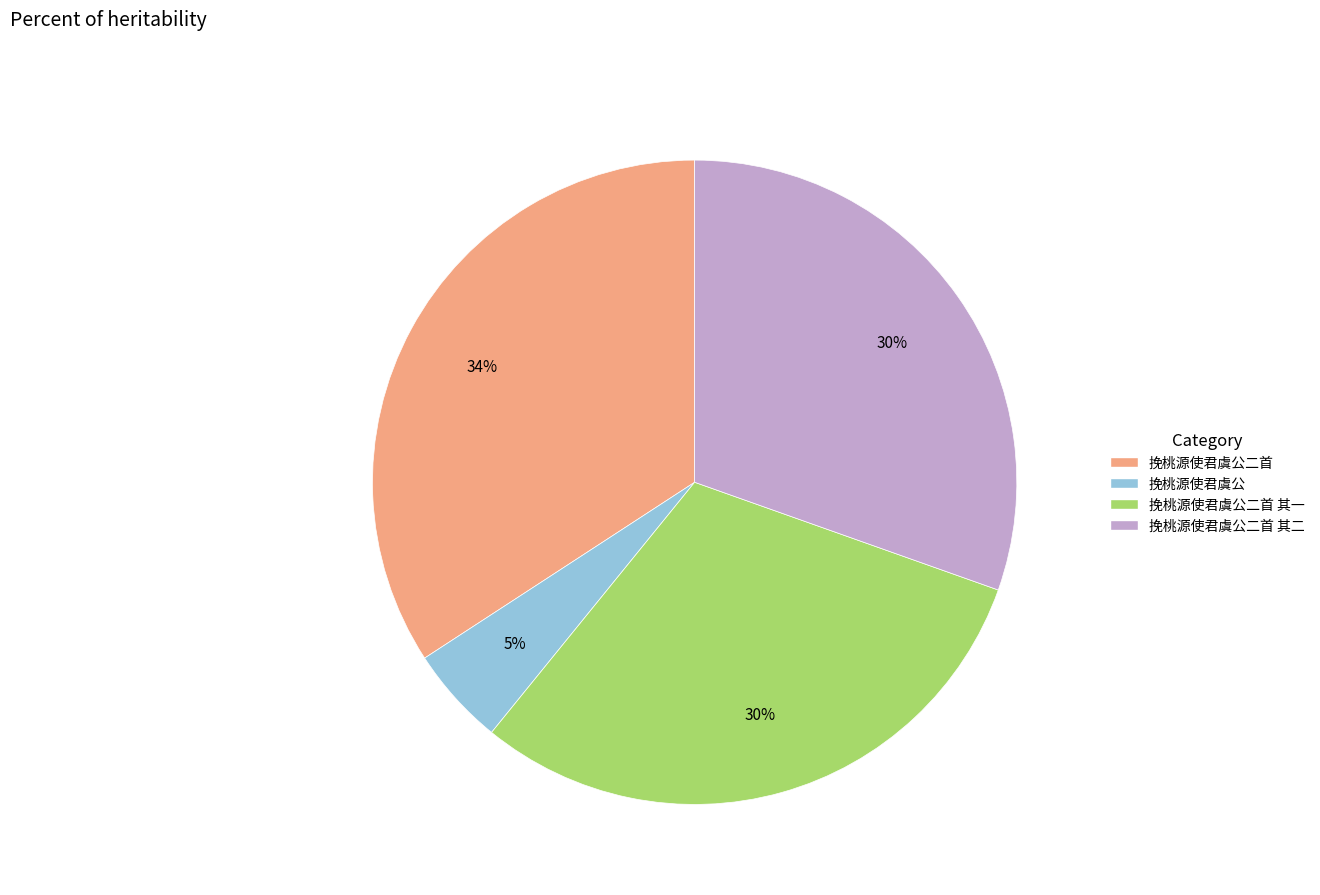

Does any single category account for the majority?

No